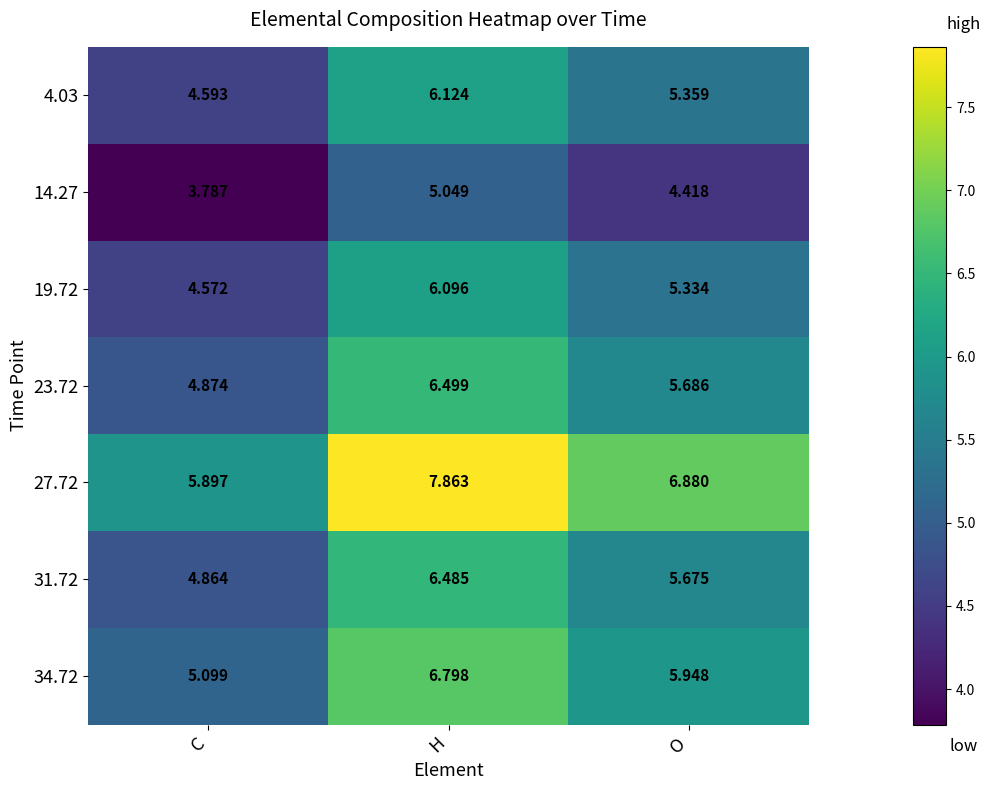

How many data points does each series have?

3